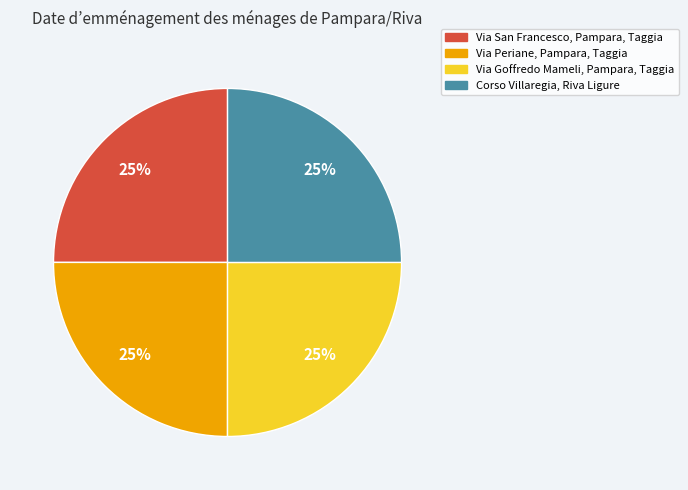

How many segments does this pie chart have?

4